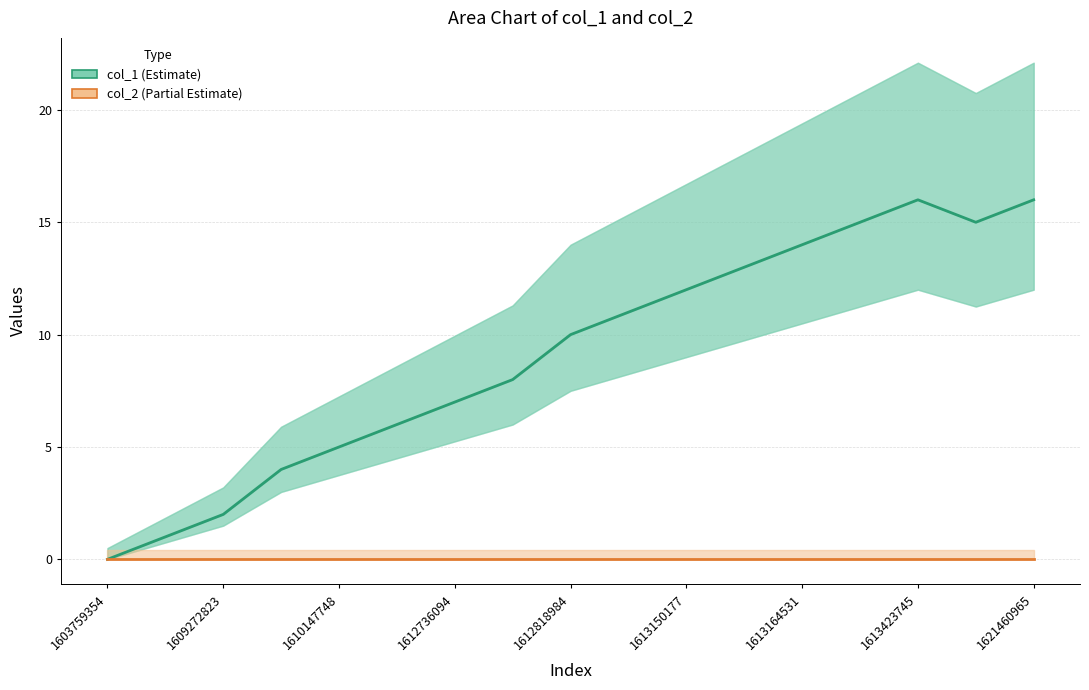

At 1612818984, list the series in order from smallest to largest.

col_2 (Partial Estimate), col_1 (Estimate)